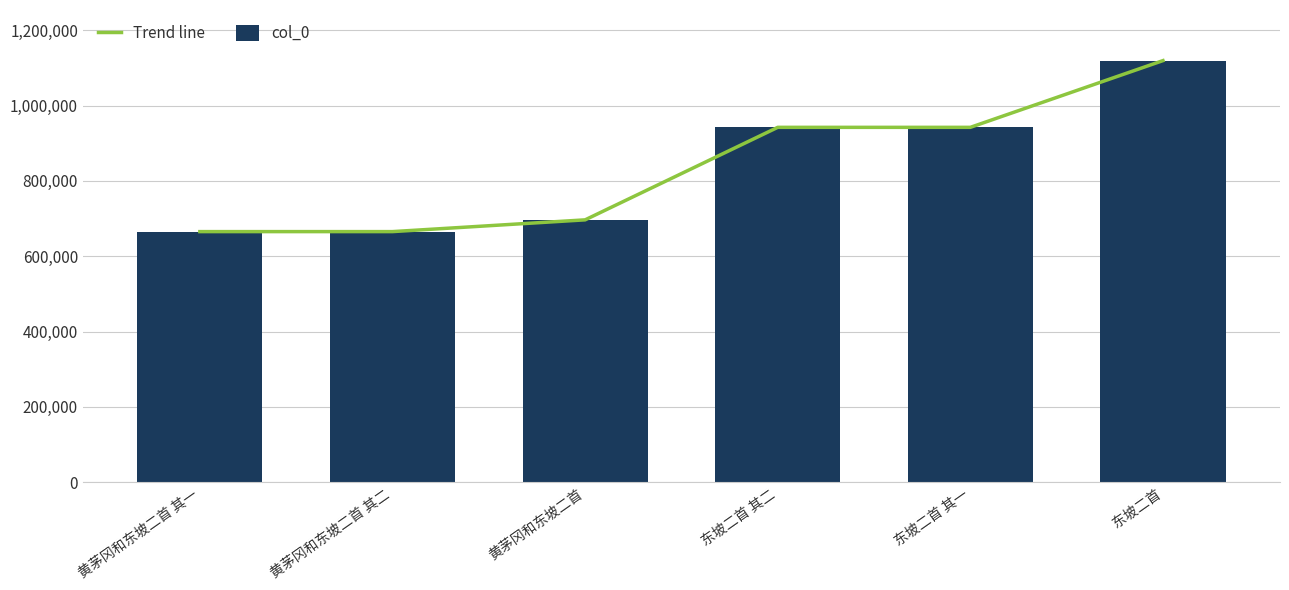

Which series has the widest spread of values?

Trend line